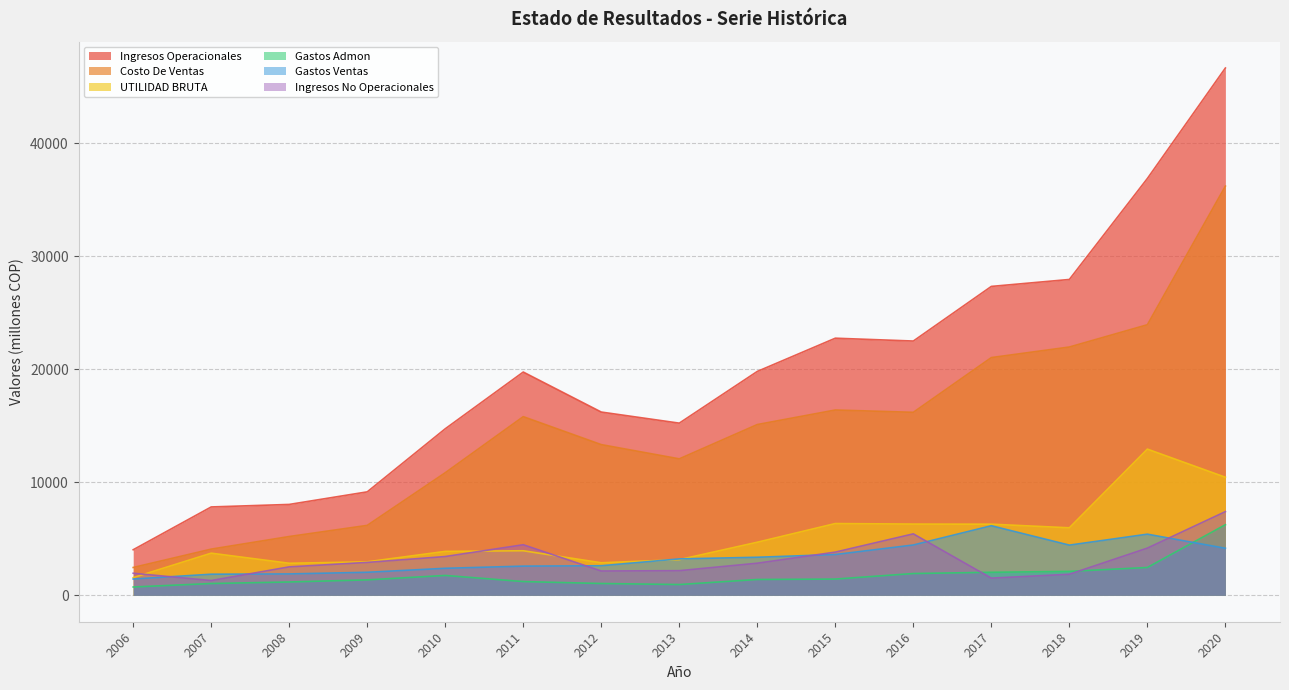

List the labels in order of Gastos Admon value, largest first.

2020, 2019, 2018, 2017, 2016, 2010, 2015, 2014, 2009, 2011, 2008, 2012, 2007, 2013, 2006